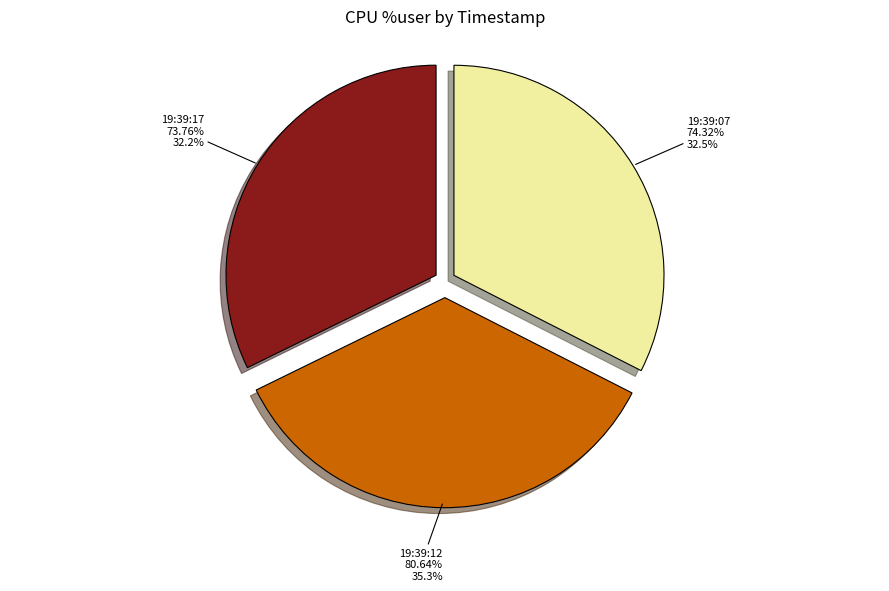

How many segments does this pie chart have?

3